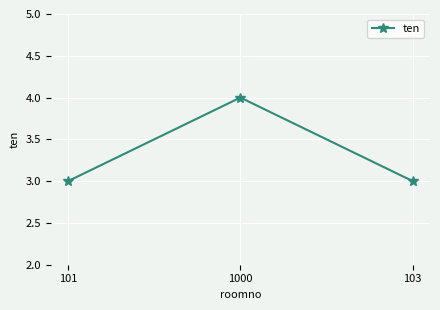

What is the average value?

3